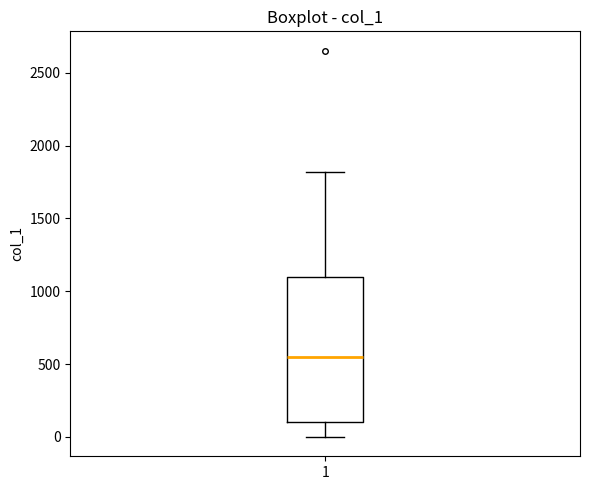

Transcribe this box plot: give where the median line is, the range the box spans, and where the two whiskers end, as read against the y-axis. The values are not printed on the chart, so give them approximately, as read against the axis.

median 550, box 100 to 1100, whiskers 0 to 1800